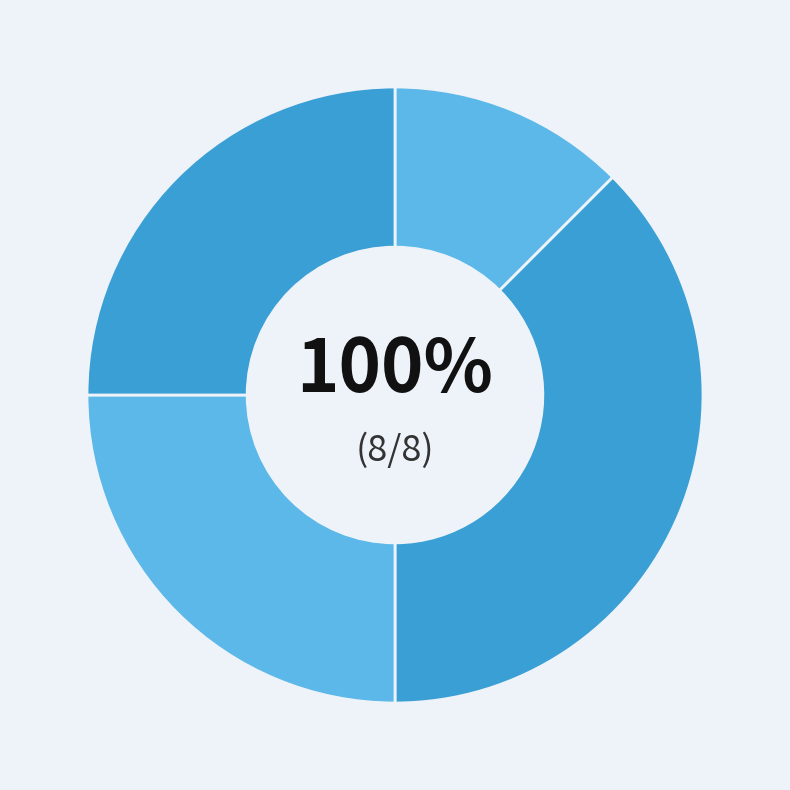

True or false: Criminal Sexual Assault accounts for 25% of the total.

True